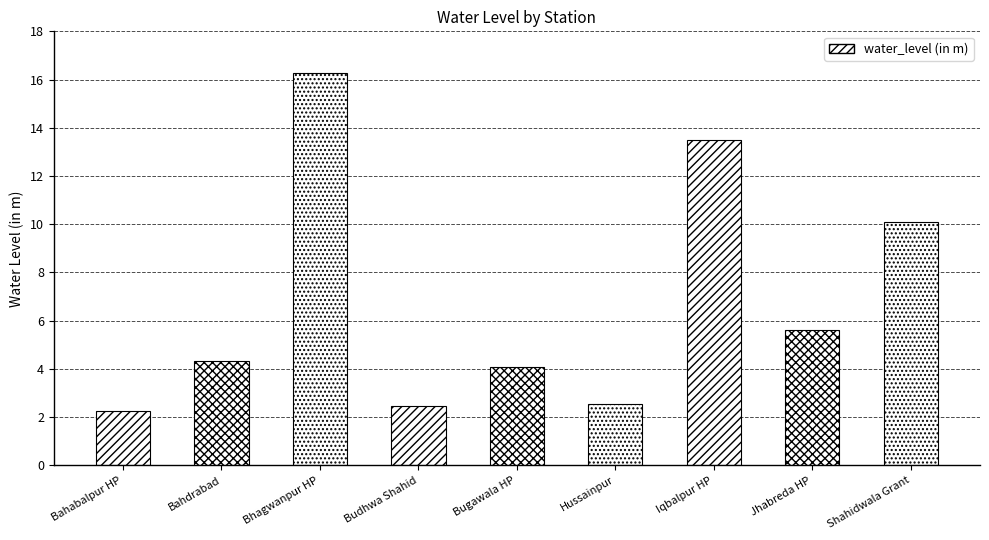

The chart shows a value of 2.3 at Bahabalpur HP. True or false?

True